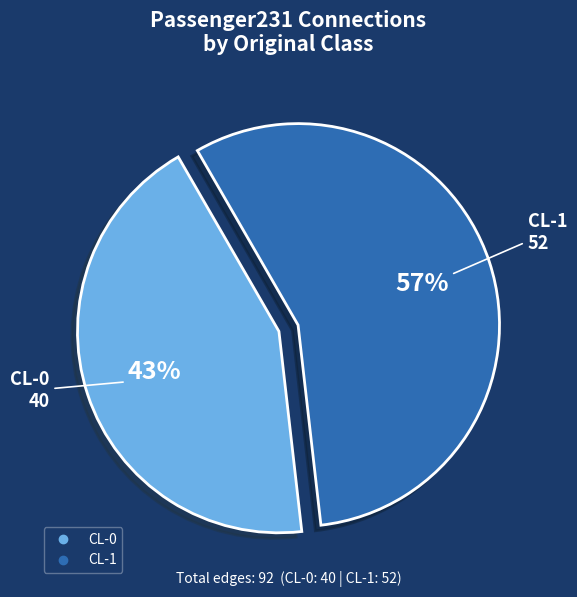

To the nearest percent, what is the combined percentage of CL-1 and CL-0?

100%